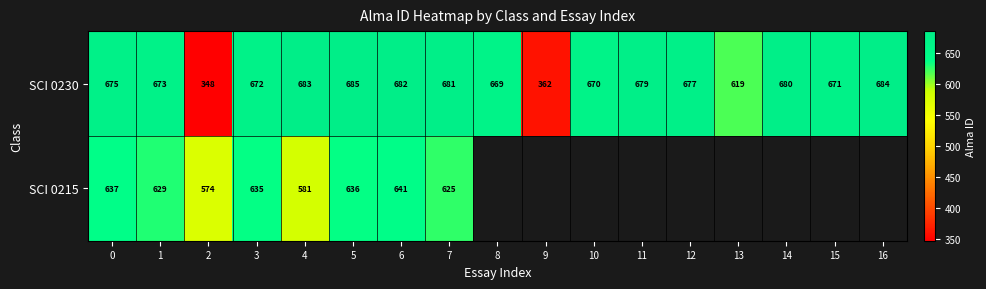

List the labels in order of SCI 0230 value, largest first.

5, 16, 4, 6, 7, 14, 11, 12, 0, 1, 3, 15, 10, 8, 13, 9, 2